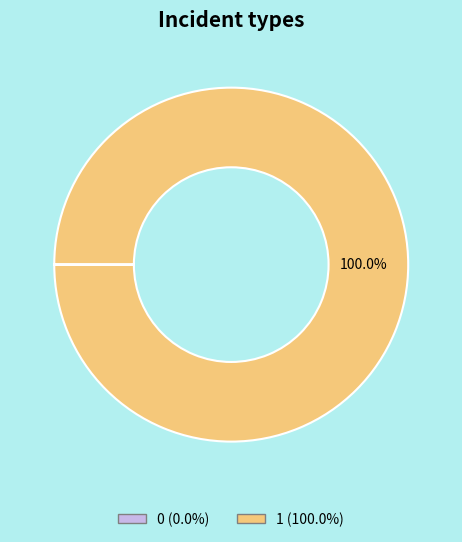

What is the majority slice?

1